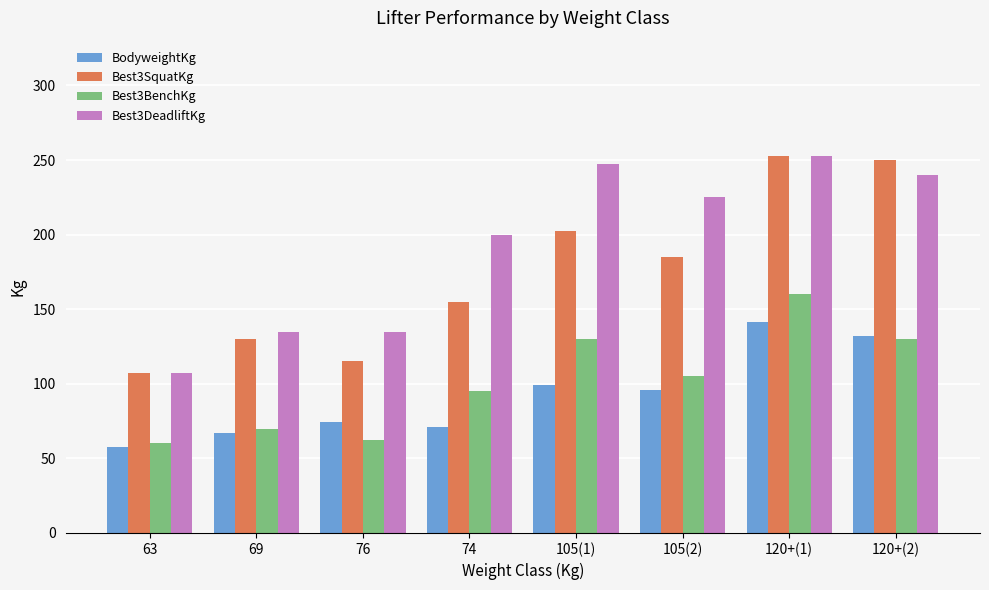

True or false: BodyweightKg has a value of 74.3 at 76.

True